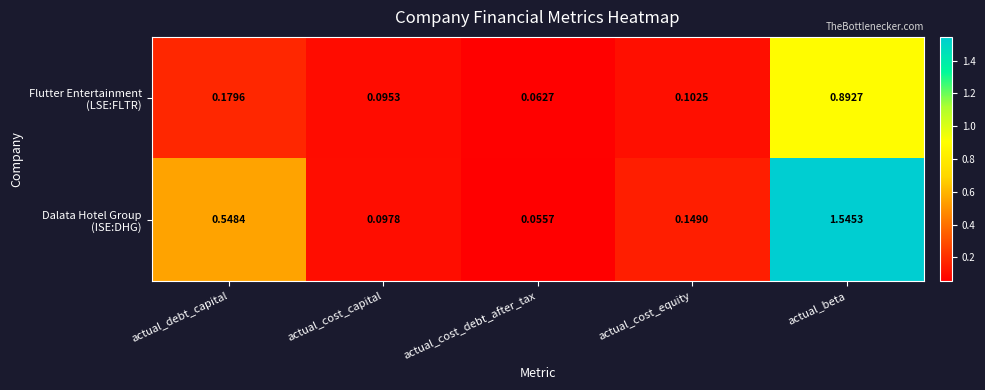

At which category does the chart reach its minimum across all series?

actual_cost_debt_after_tax